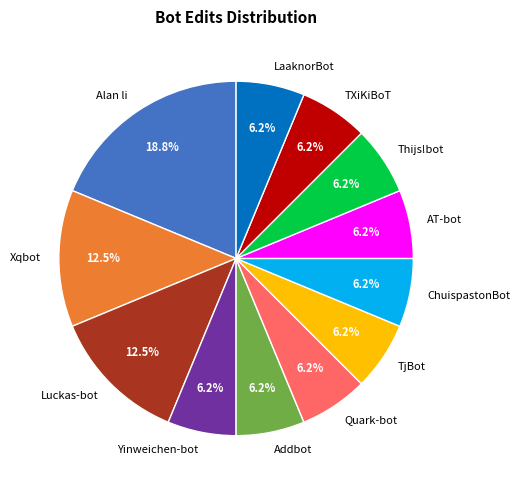

Count the number of slices in the pie.

12